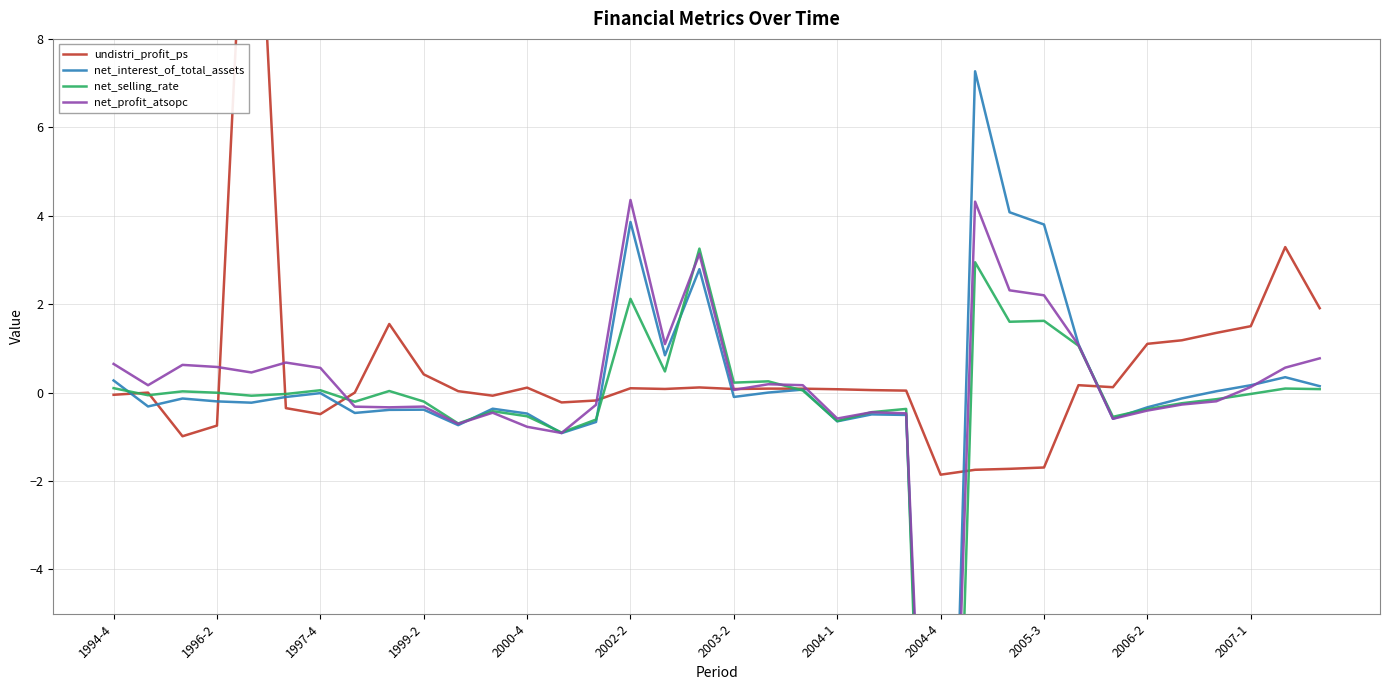

Does the chart display data point markers on the line(s)?

No